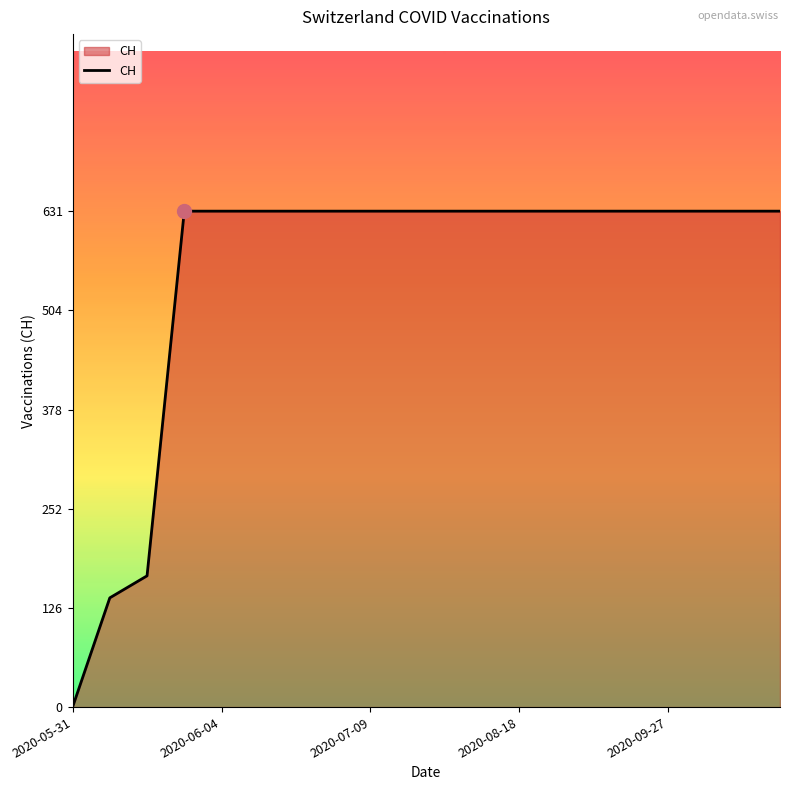

What is the greatest value displayed?

631